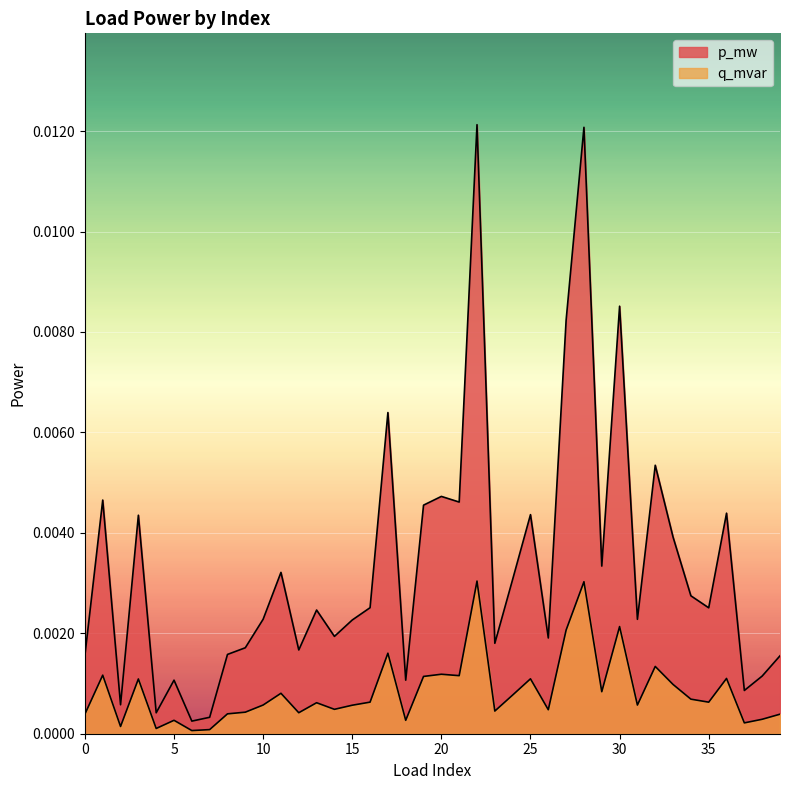

True or false: p_mw and q_mvar intersect in this chart.

False